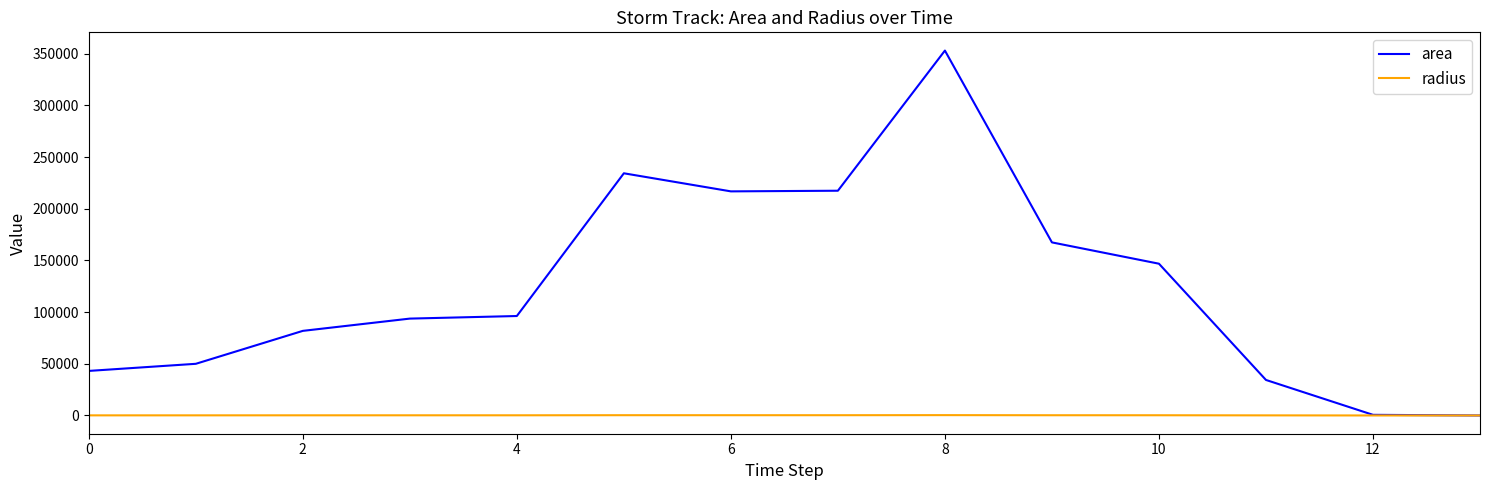

Which series has the largest range (max minus min)?

area